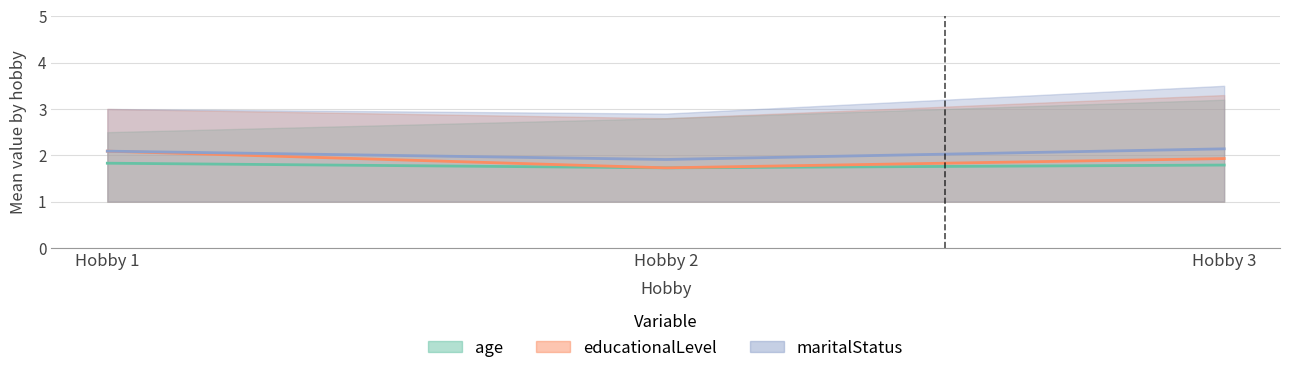

What are all the series names shown in the legend?

age, educationalLevel, maritalStatus